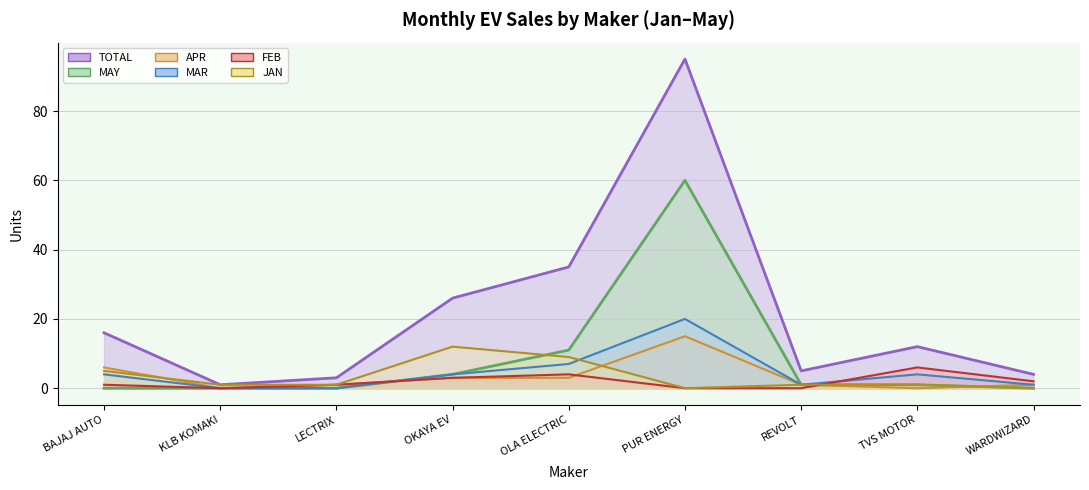

What is the value of the MAR point at the 5th from the left?

7